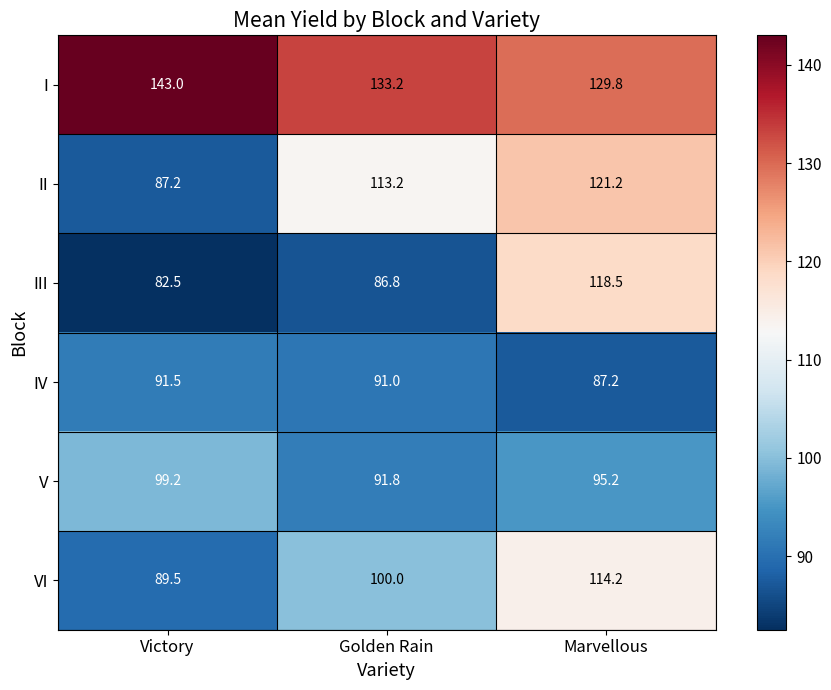

Reading right to left, list all the values displayed in this chart.

I: Marvellous=129.8	Golden Rain=133.2	Victory=143.0
II: Marvellous=121.2	Golden Rain=113.2	Victory=87.2
III: Marvellous=118.5	Golden Rain=86.8	Victory=82.5
IV: Marvellous=87.2	Golden Rain=91.0	Victory=91.5
V: Marvellous=95.2	Golden Rain=91.8	Victory=99.2
VI: Marvellous=114.2	Golden Rain=100.0	Victory=89.5